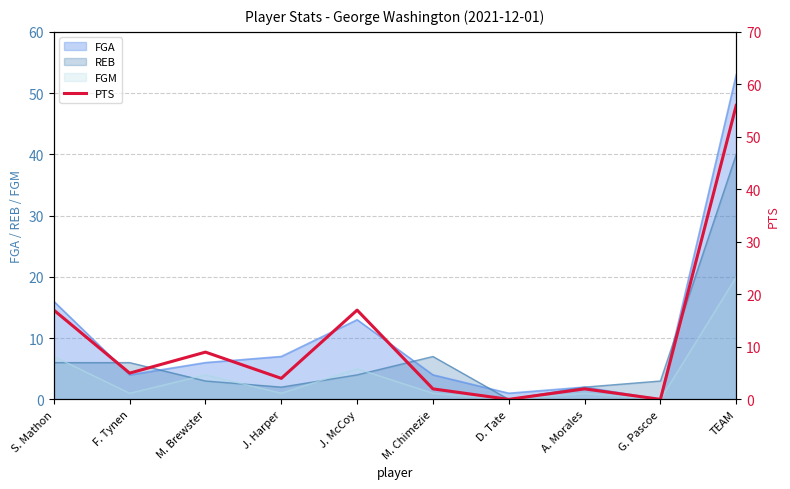

Count the number of categories in the chart.

10